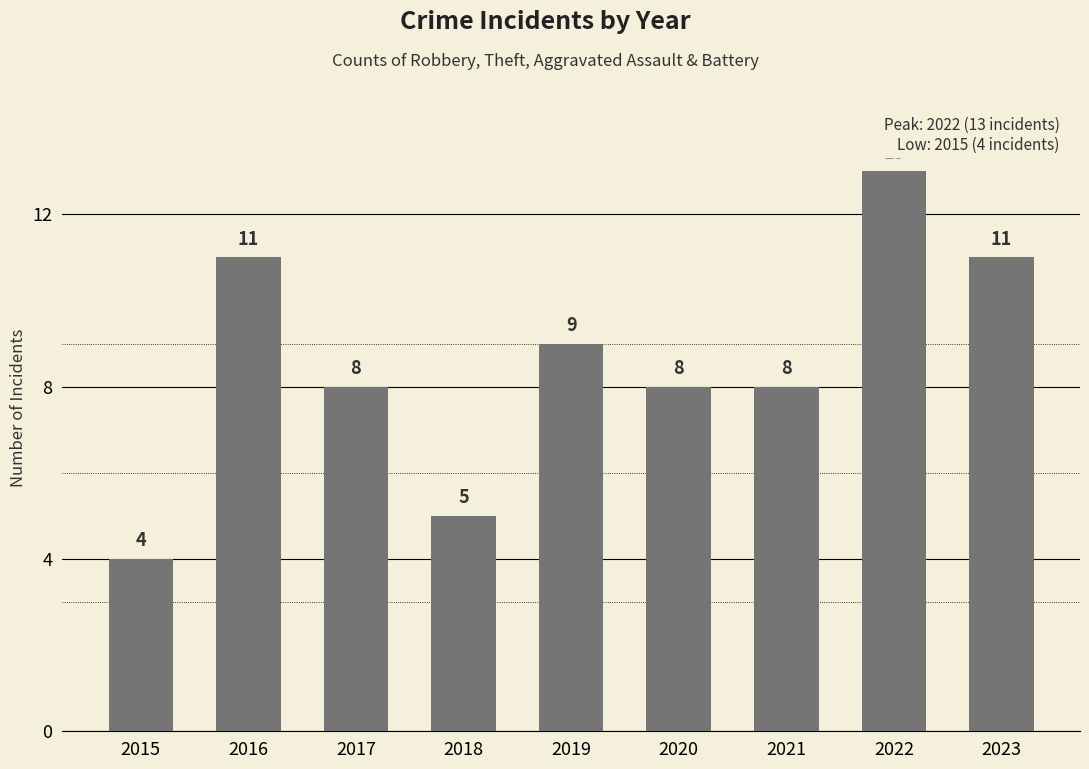

What is the value of the 9th bar from the left?

11